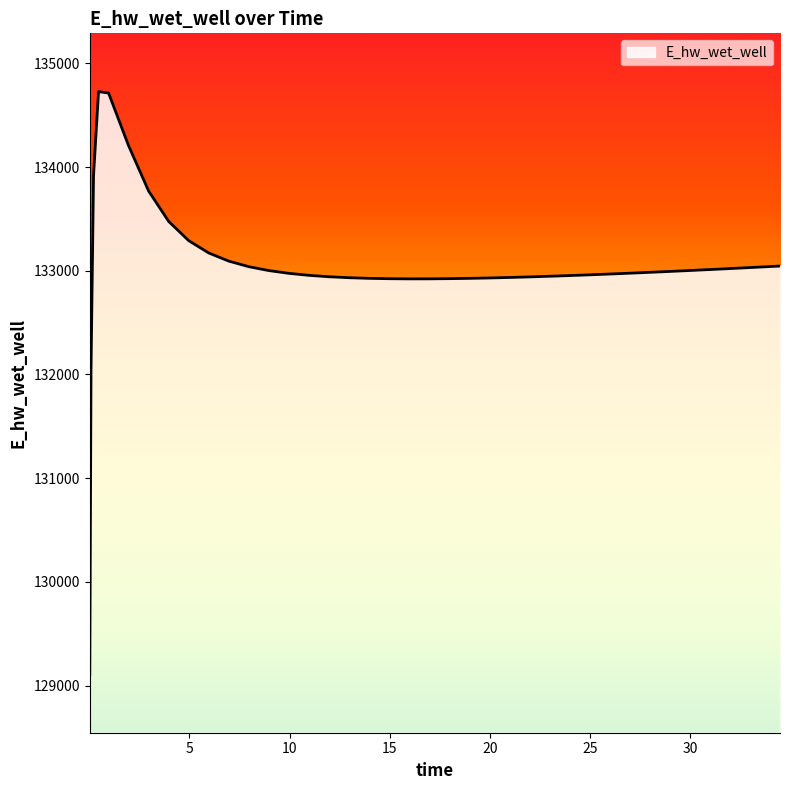

What is the minimum value shown in the chart?

129107.1